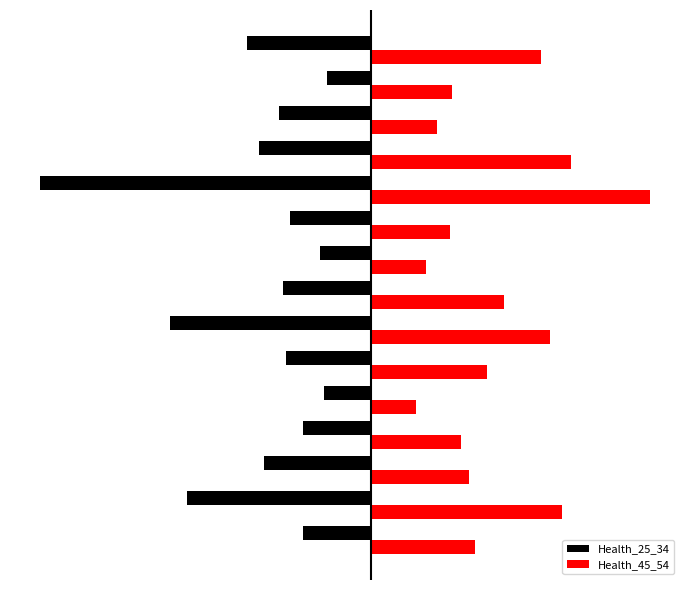

What are all the series names shown in the legend?

Health_25_34, Health_45_54